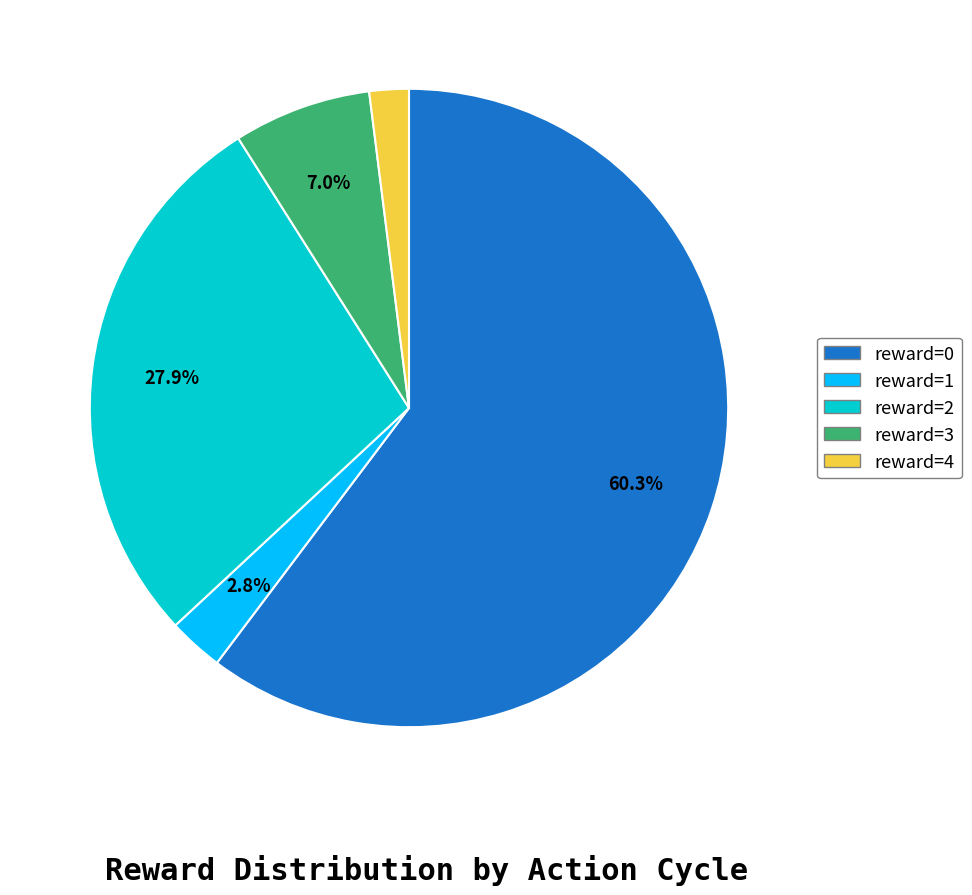

To the nearest percent, what is the difference between the largest and smallest slice percentages?

58%